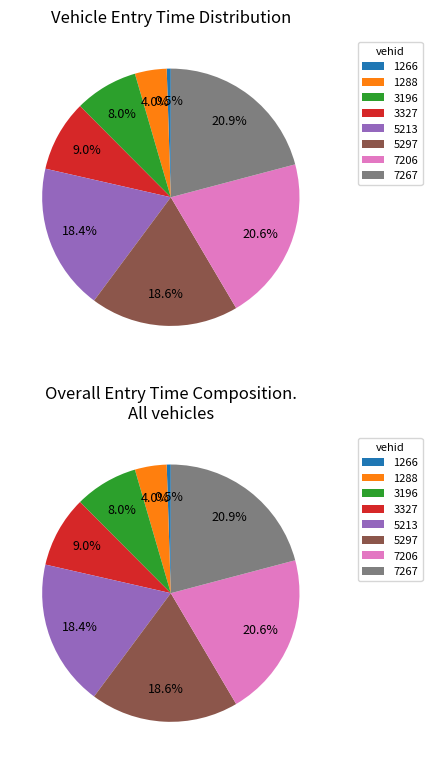

Count the number of slices in the pie.

8